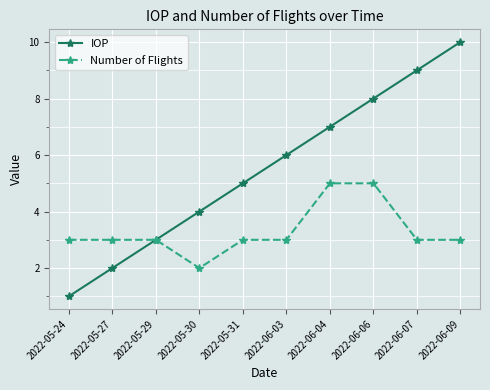

True or false: IOP has more than 2 interior local peaks.

False